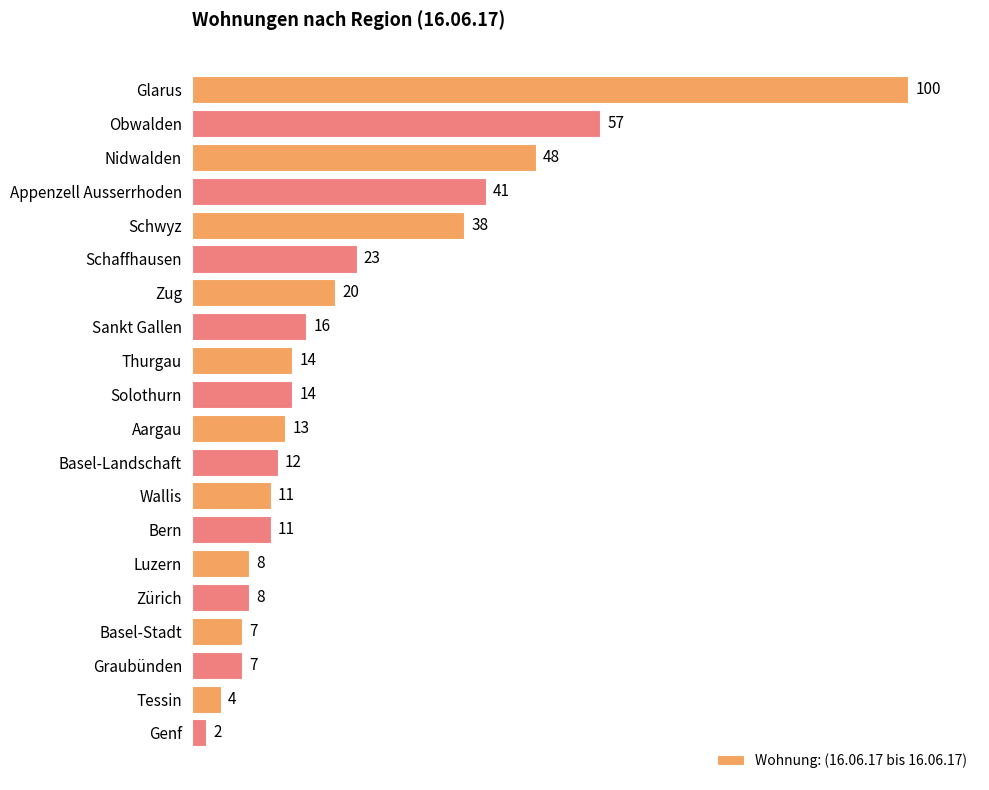

What is the greatest value displayed?

100